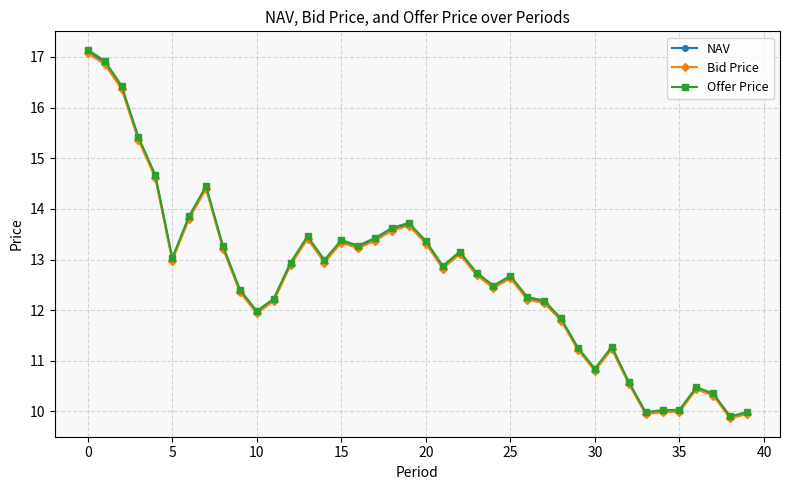

What is the value of the Offer Price point at the 35th from the left?

10.0